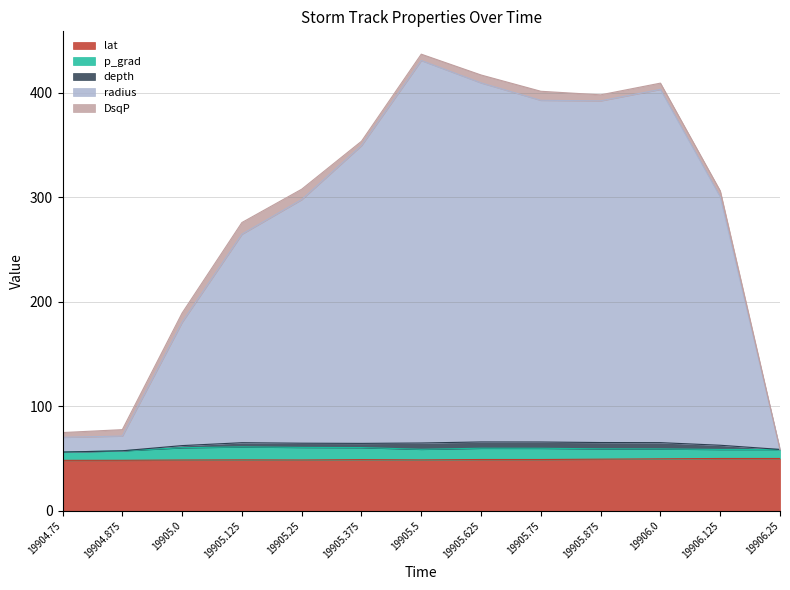

The value of lat at 19904.75 is 48.4. True or false?

True